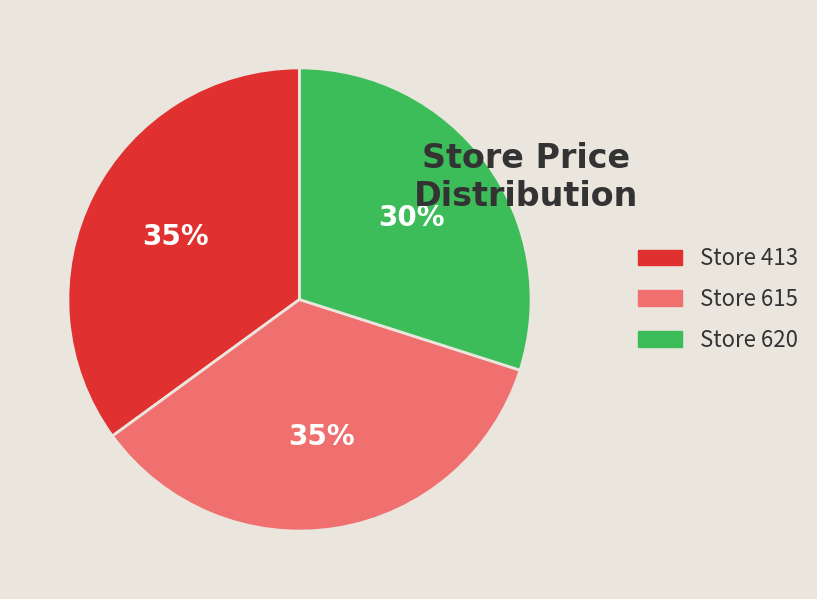

To the nearest percent, what is the average slice percentage?

33%